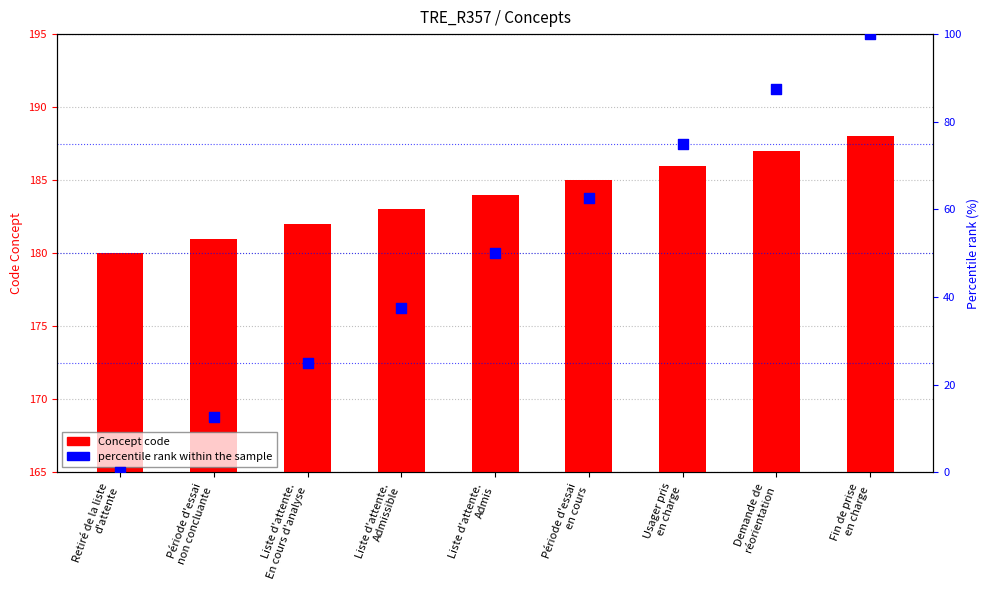

At how many categories does at least one series exceed 162?

9